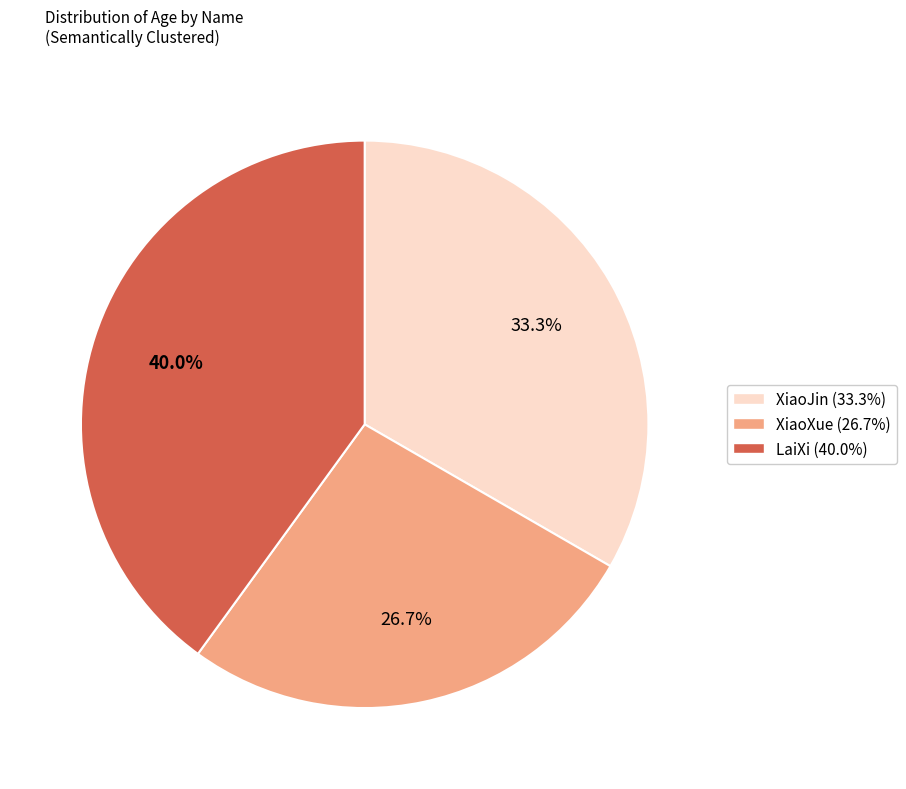

Is there any slice that represents more than half of the pie?

No